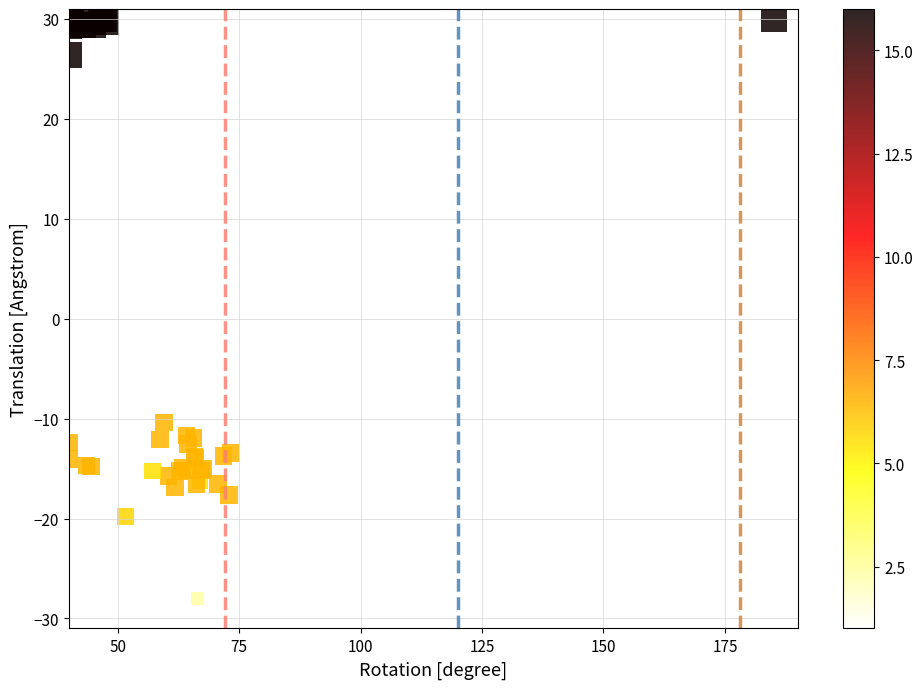

What Y value in the scatter plot is closest to 1?

-10.4